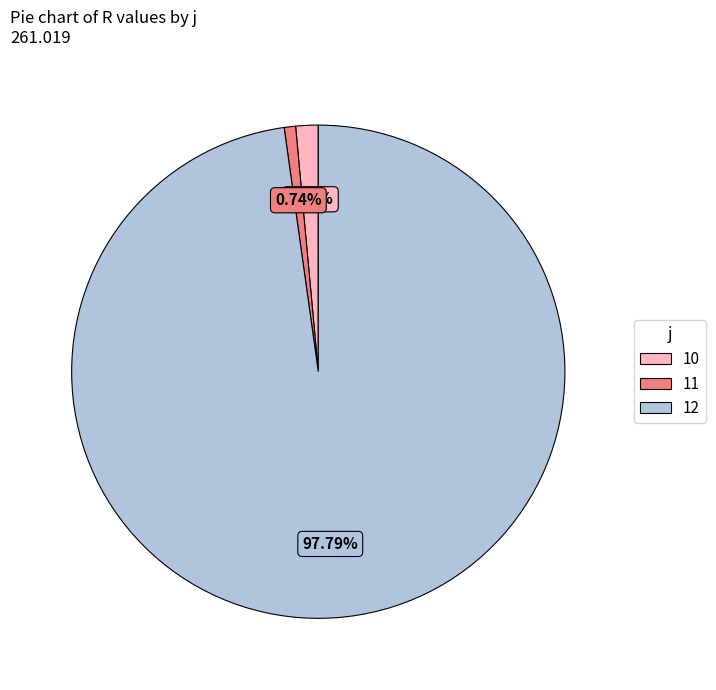

Is it true that 12 is 98% of the pie?

True